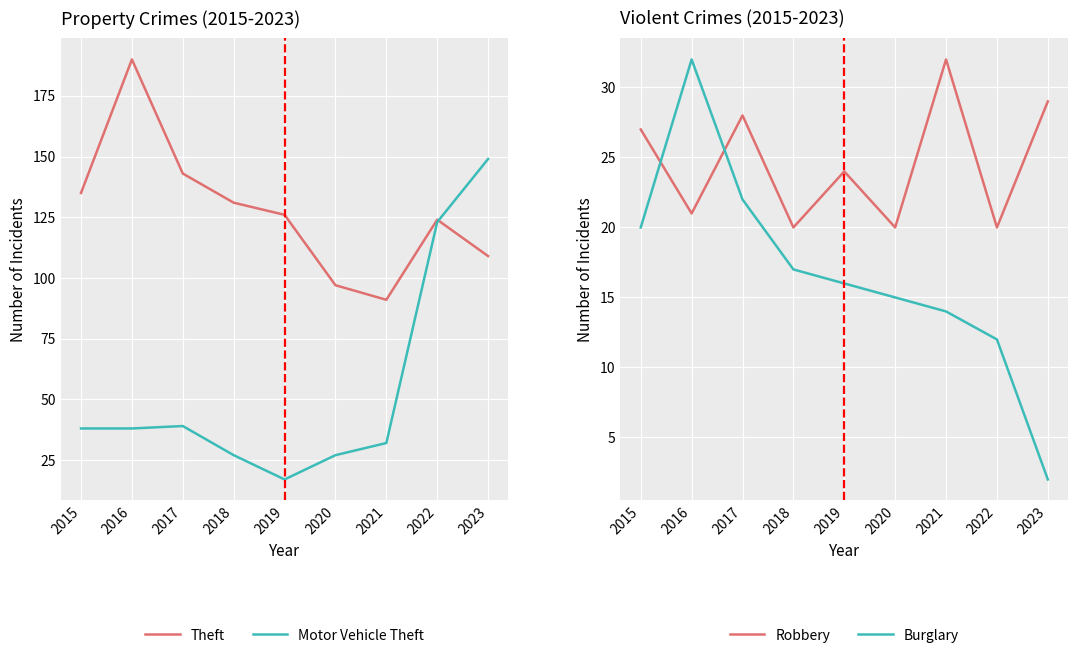

Rank the categories by Theft value from highest to lowest.

2016, 2017, 2015, 2018, 2019, 2022, 2023, 2020, 2021